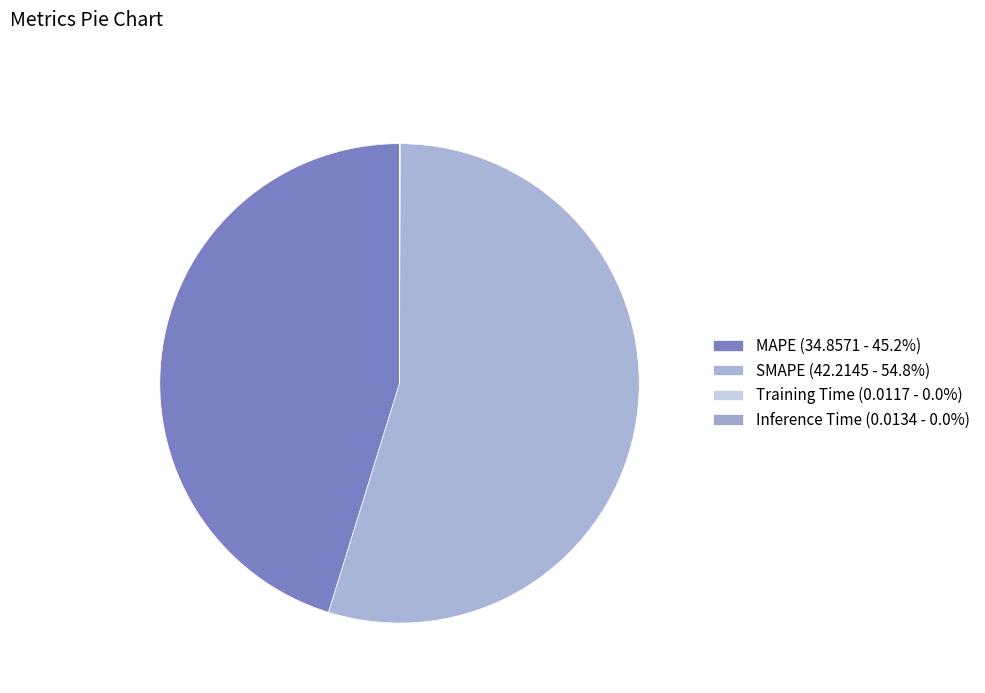

Count the number of slices in the pie.

4